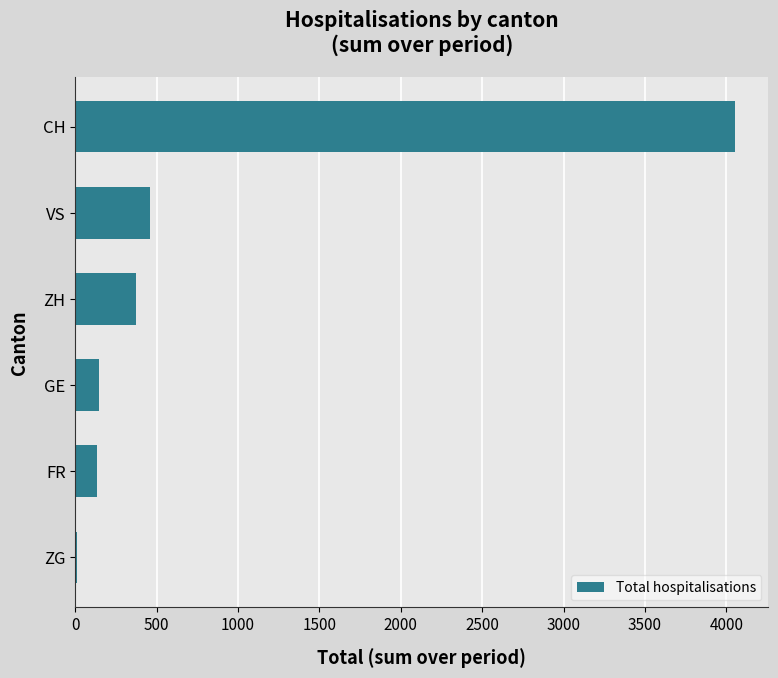

Which label corresponds to the largest value in the chart?

CH